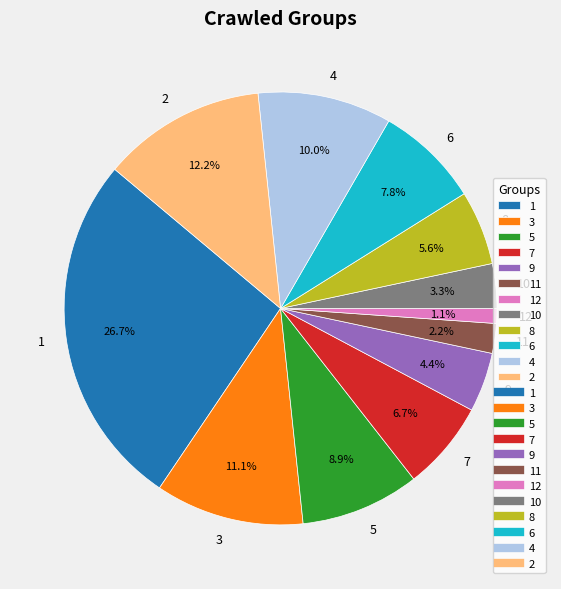

How many slices are in this pie chart?

12